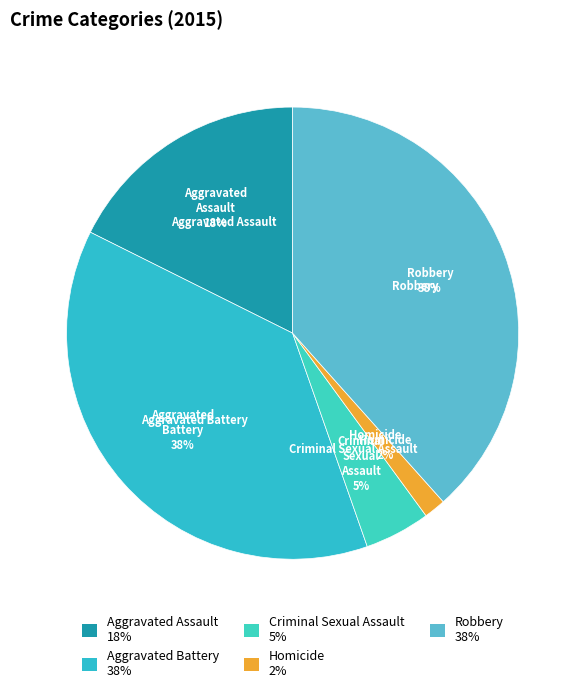

Is the sum of Aggravated Battery and Criminal Sexual Assault greater than half?

No